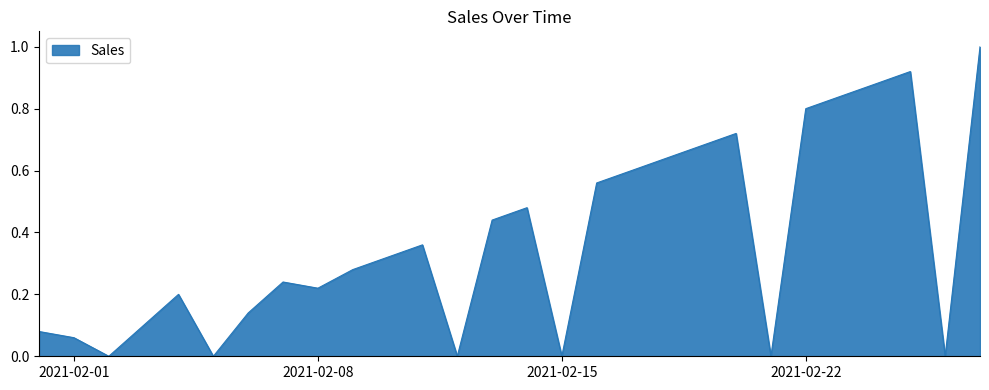

What is the greatest value displayed?

1.0